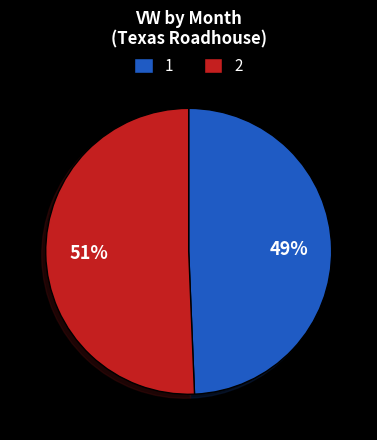

Combined, do 2 and 1 account for over 50%?

Yes